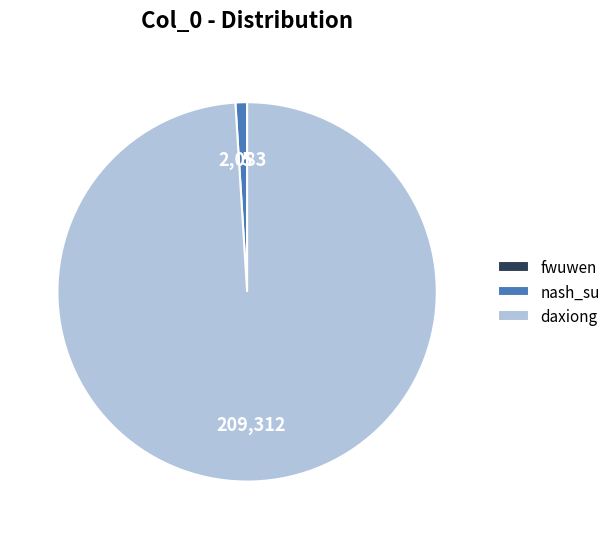

The daxiong slice represents 93% of the pie. True or false?

False